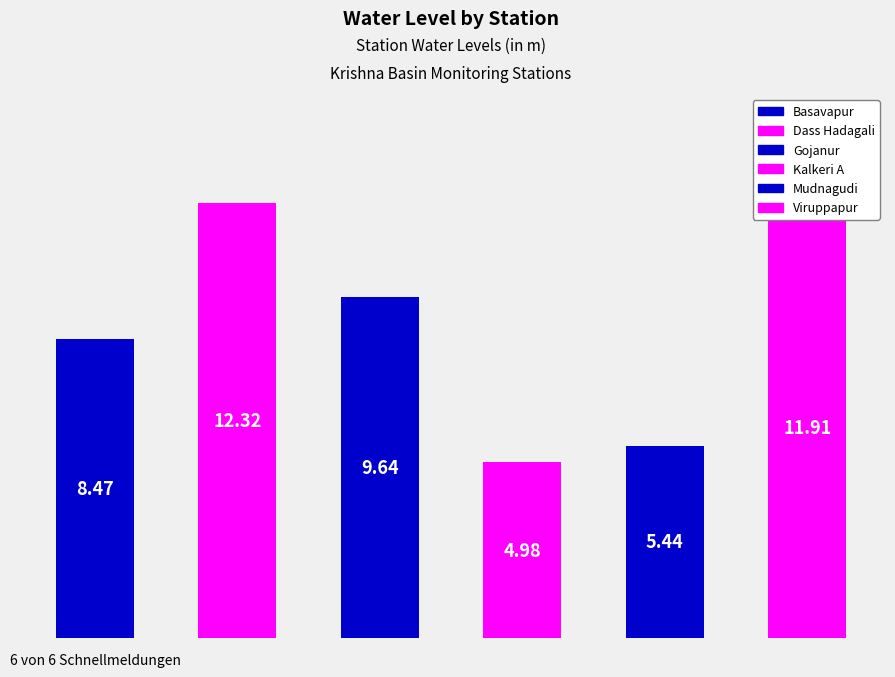

What is the approximate value at Viruppapur?

11.9